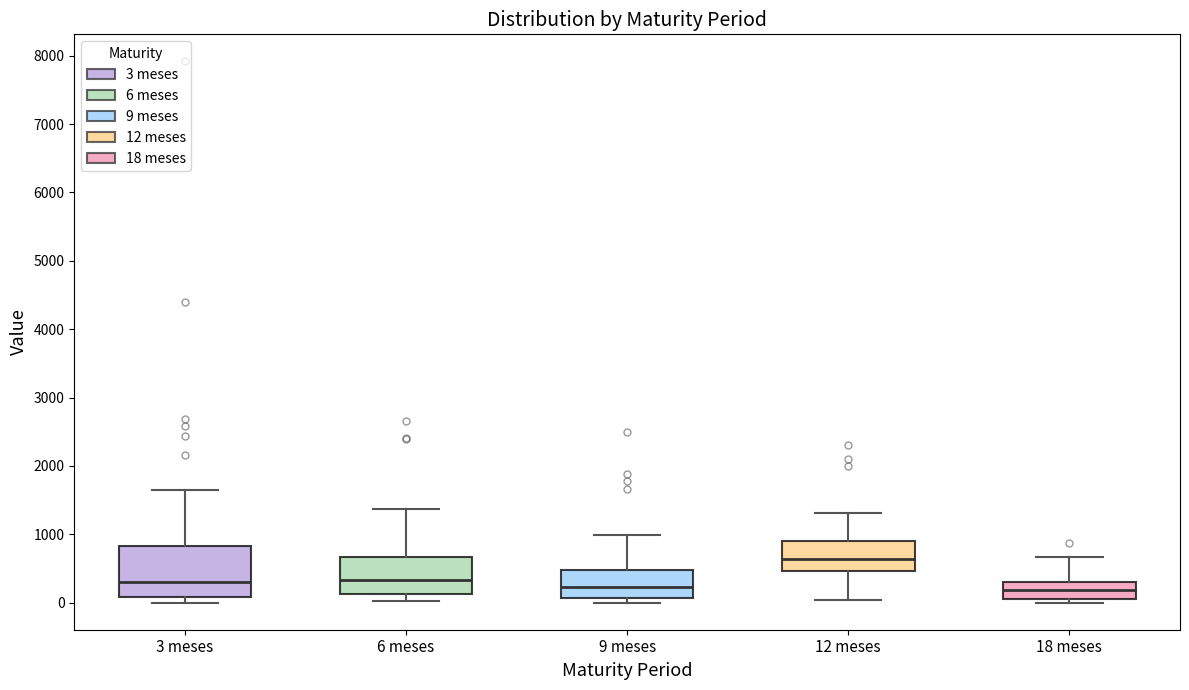

Reading left to right, read every box against the y-axis: the position of its median line, the range the box covers, and the ends of its whiskers. The values are not printed on the chart, so give them approximately, as read against the axis.

3 meses: median 300, box 100 to 800, whiskers 0 to 1700
6 meses: median 300, box 100 to 700, whiskers 0 to 1400
9 meses: median 200, box 100 to 500, whiskers 0 to 1000
12 meses: median 600, box 500 to 900, whiskers 0 to 1300
18 meses: median 200, box 100 to 300, whiskers 0 to 700